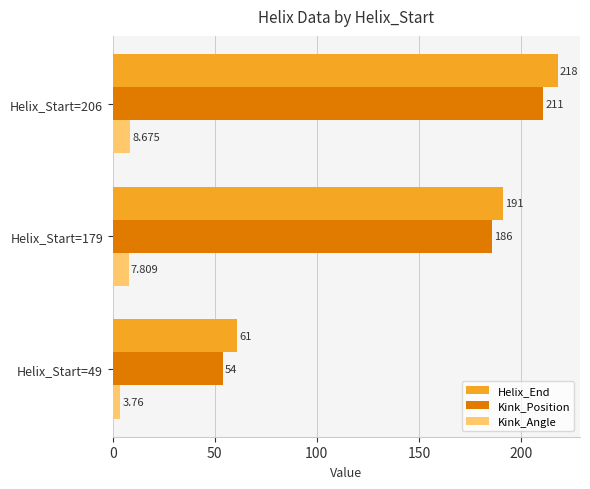

Rank the categories by Helix_End value from highest to lowest.

Helix_Start=206, Helix_Start=179, Helix_Start=49